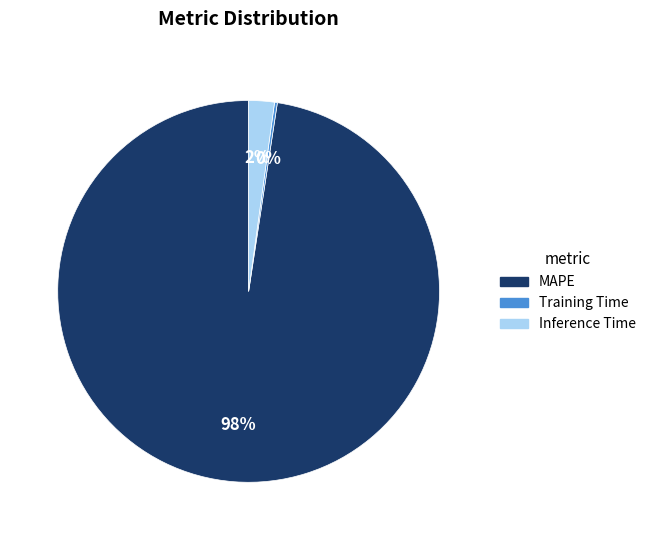

Which has a higher value, Inference Time or MAPE?

MAPE